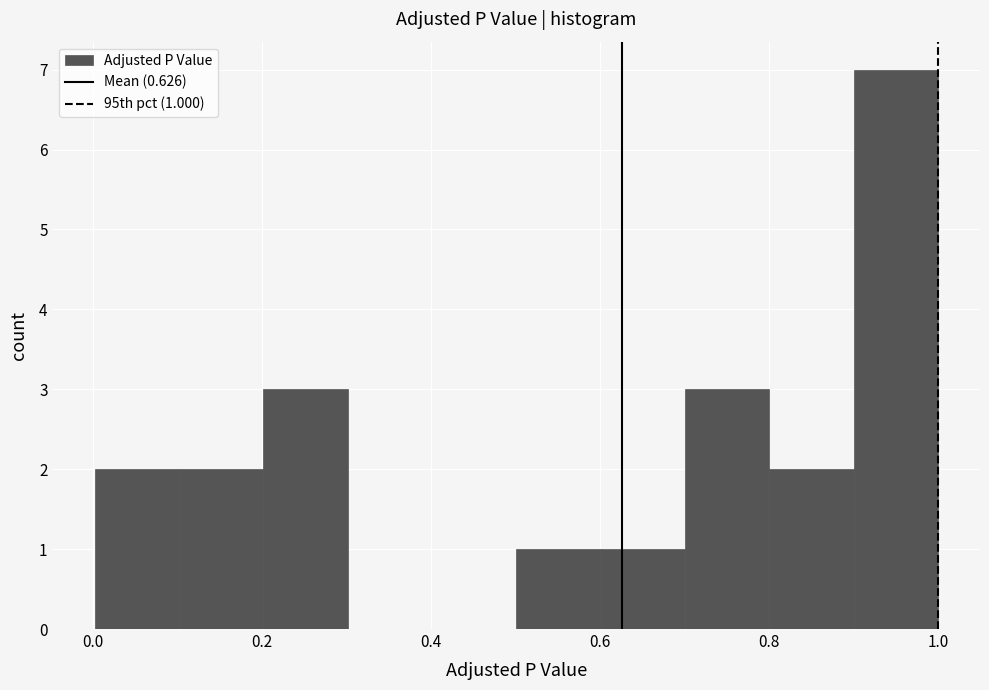

Which range on the x-axis has the tallest bar?

0.9 to 1.0